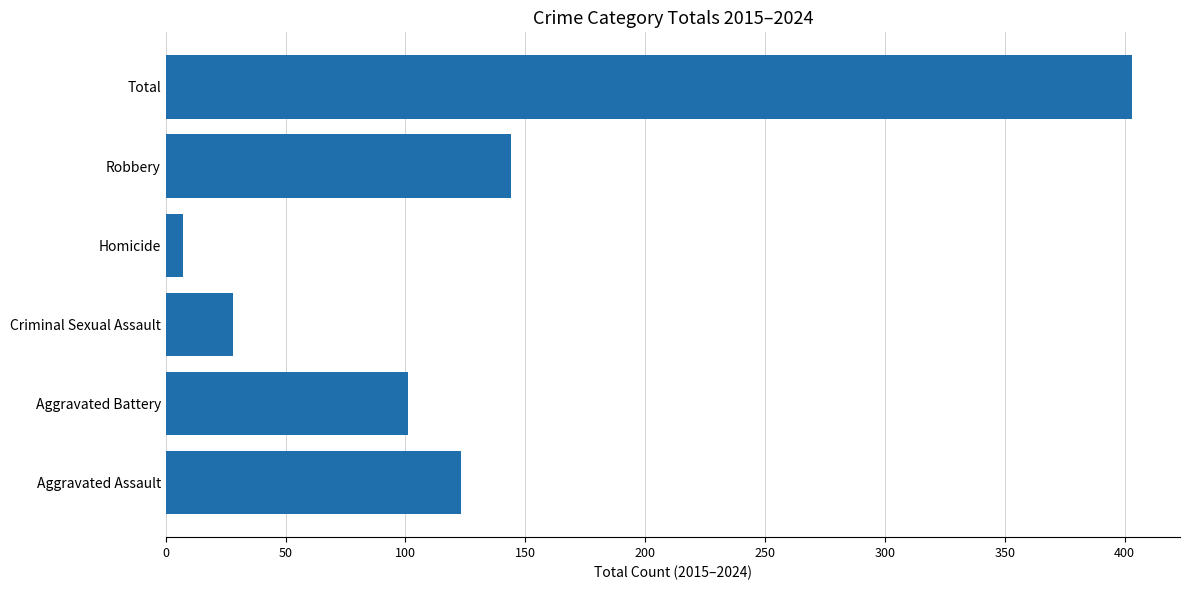

True or false: the data shows 28 at Criminal Sexual Assault.

True